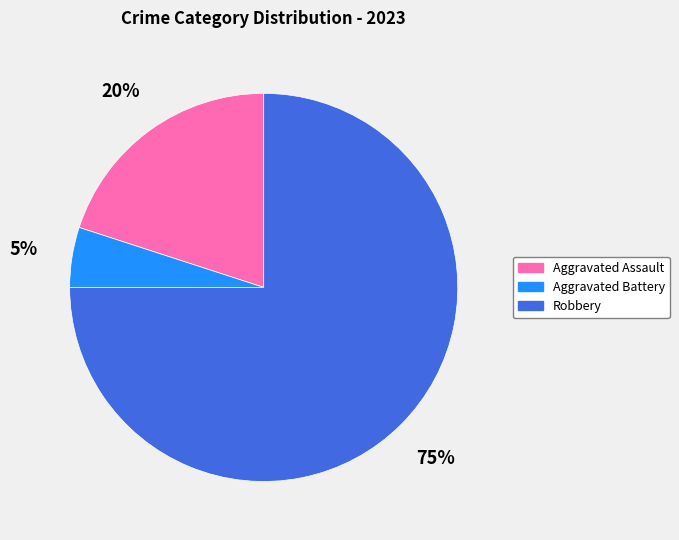

Does any single category account for the majority?

Yes